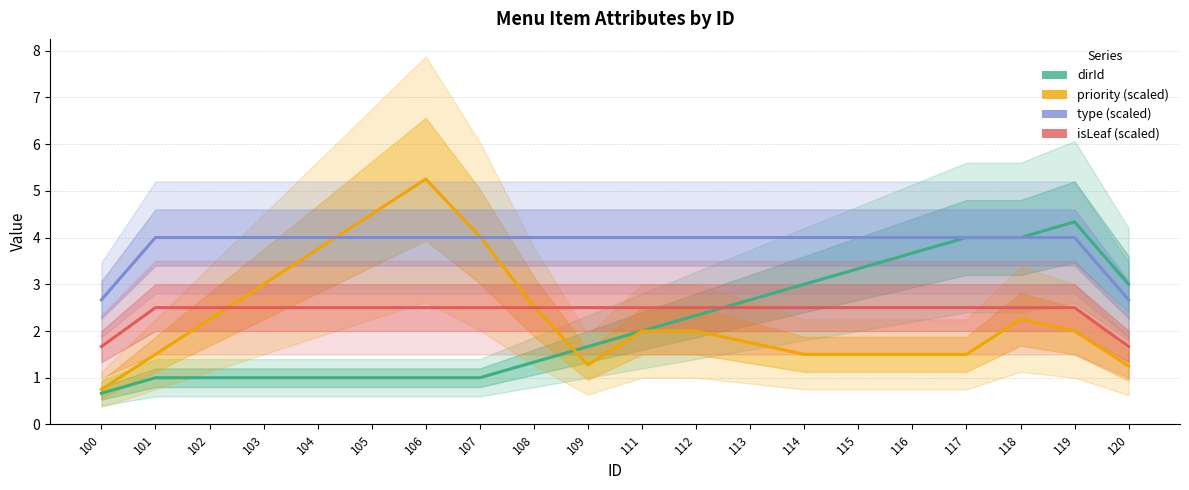

What is the highest value of the priority (scaled) series?

5.2